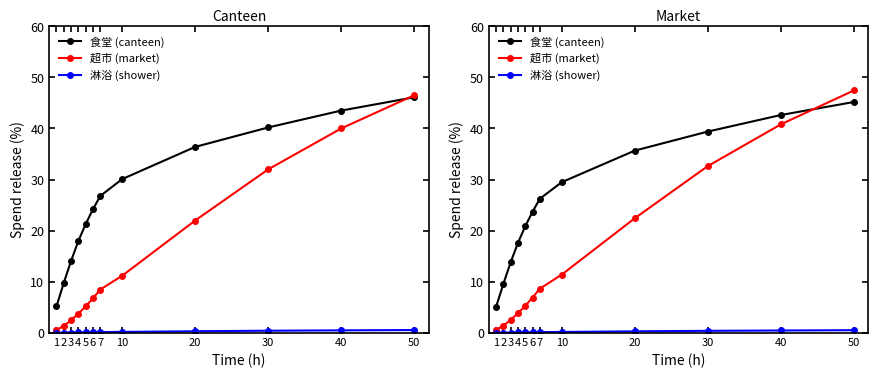

Rank the series by their average value, from highest to lowest.

食堂 (canteen), 超市 (market), 淋浴 (shower)